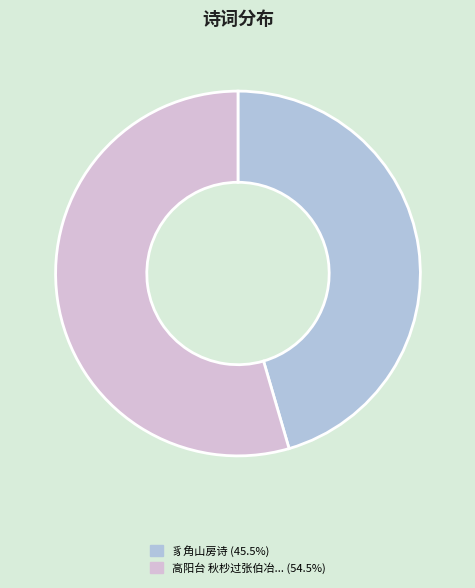

Combined, do 高阳台 秋杪过张伯冶... (54.5%) and 豸角山房诗 (45.5%) account for over 50%?

Yes